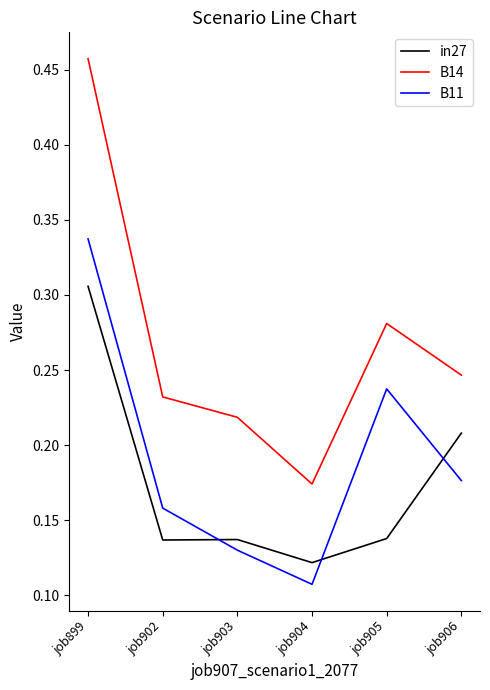

Is it true that in27 equals 0.0 at job902?

False